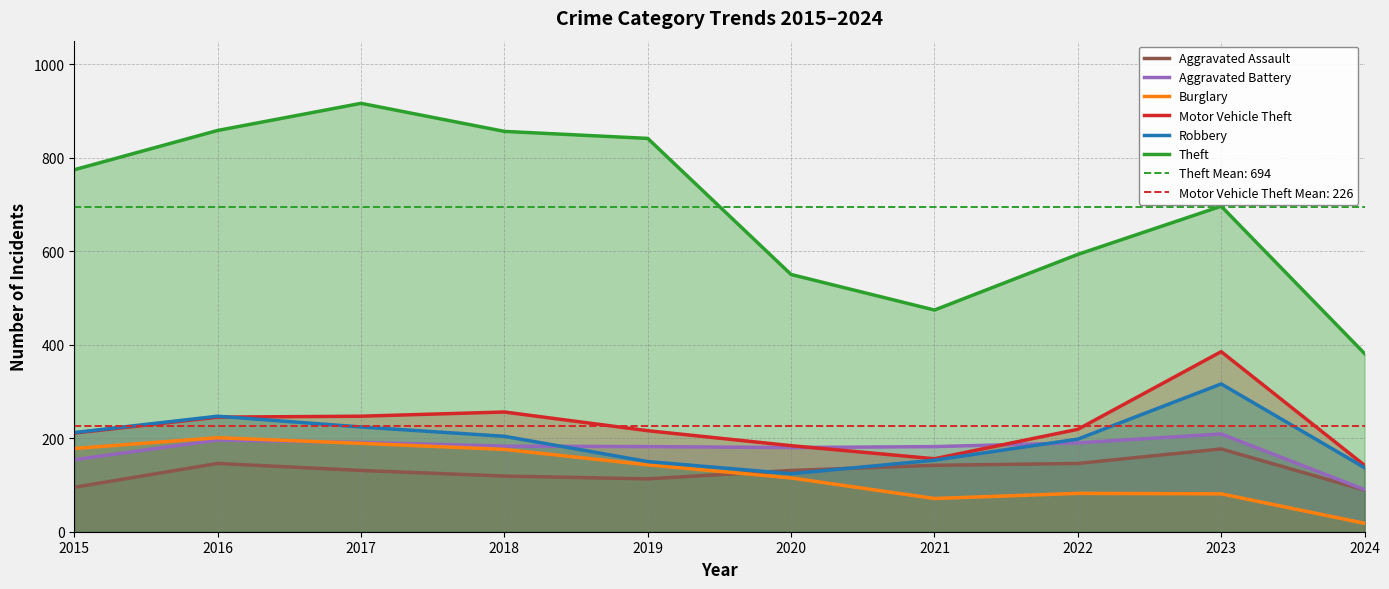

What is the sum of all Aggravated Battery values?

1757